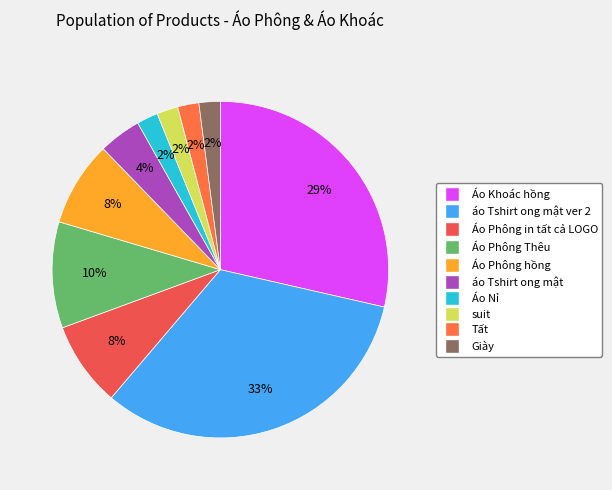

Is there any slice that represents more than half of the pie?

No